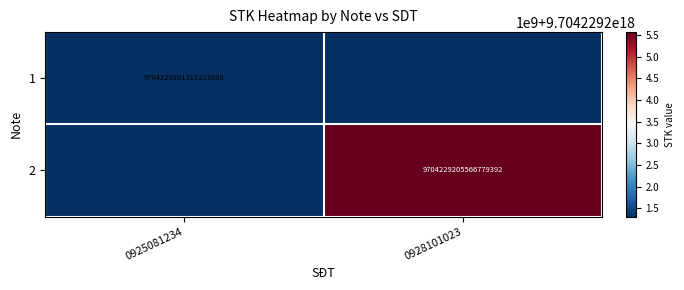

Is it true that 2 equals 9704229205566779392 at 0928101023?

True